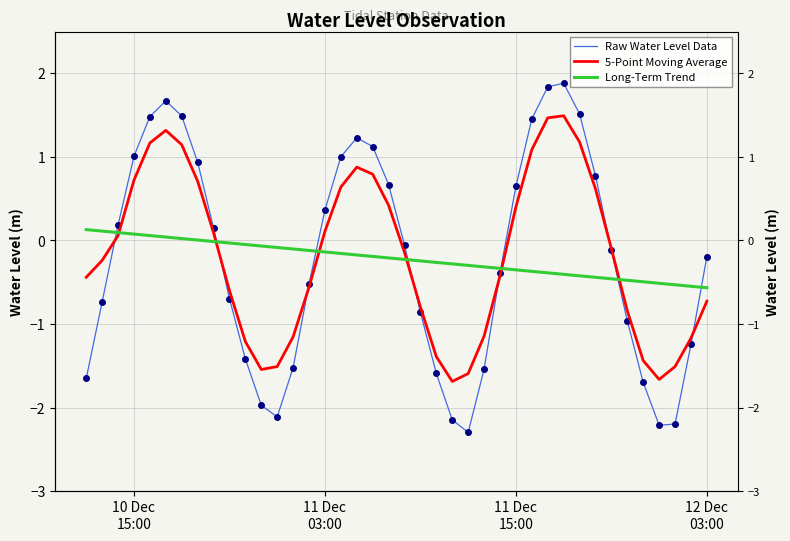

Is the value of 5-Point Moving Average at 22 greater than the value of Raw Water Level Data at 19?

No